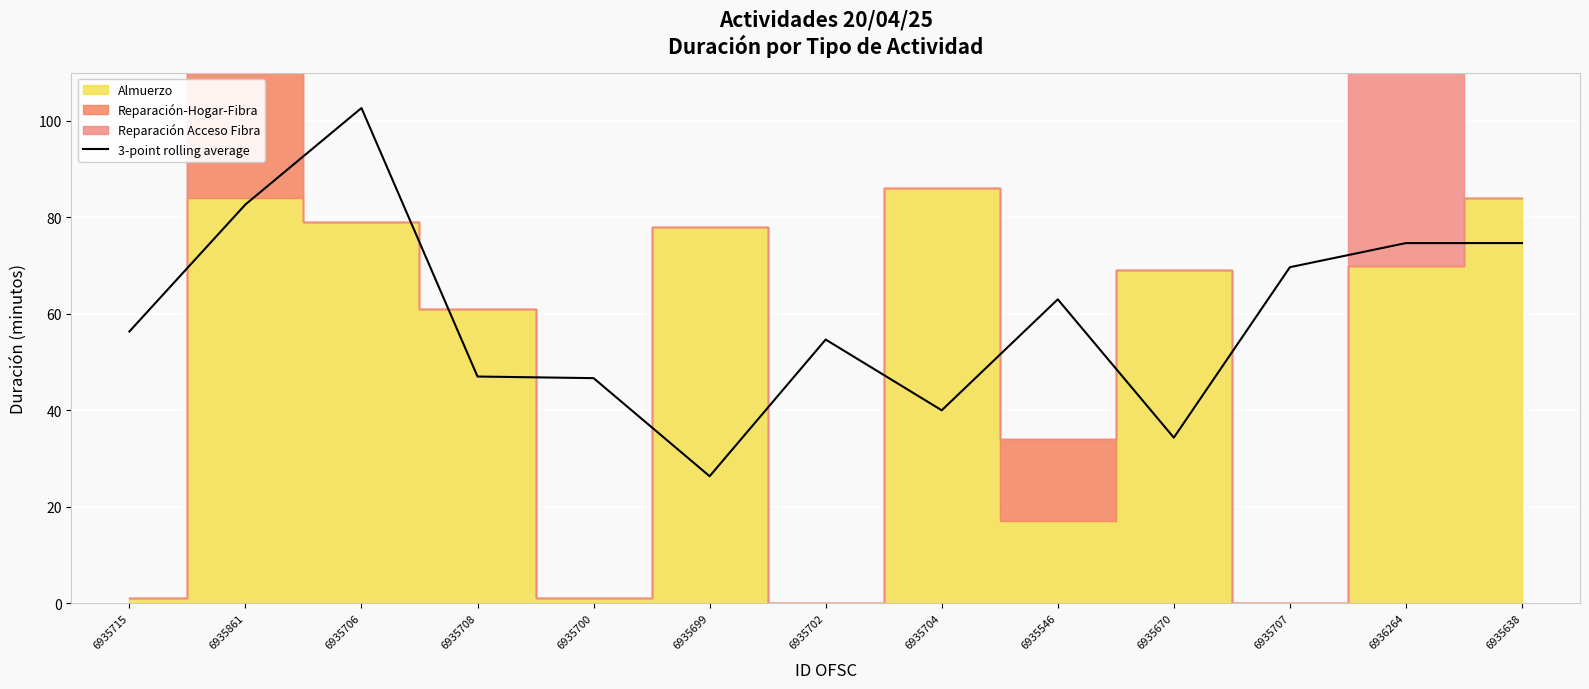

What is the smallest value displayed?

26.3